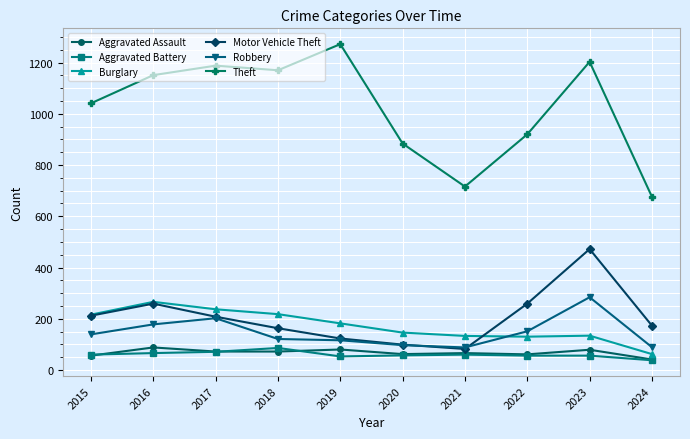

What are all the series names shown in the legend?

Aggravated Assault, Aggravated Battery, Burglary, Motor Vehicle Theft, Robbery, Theft